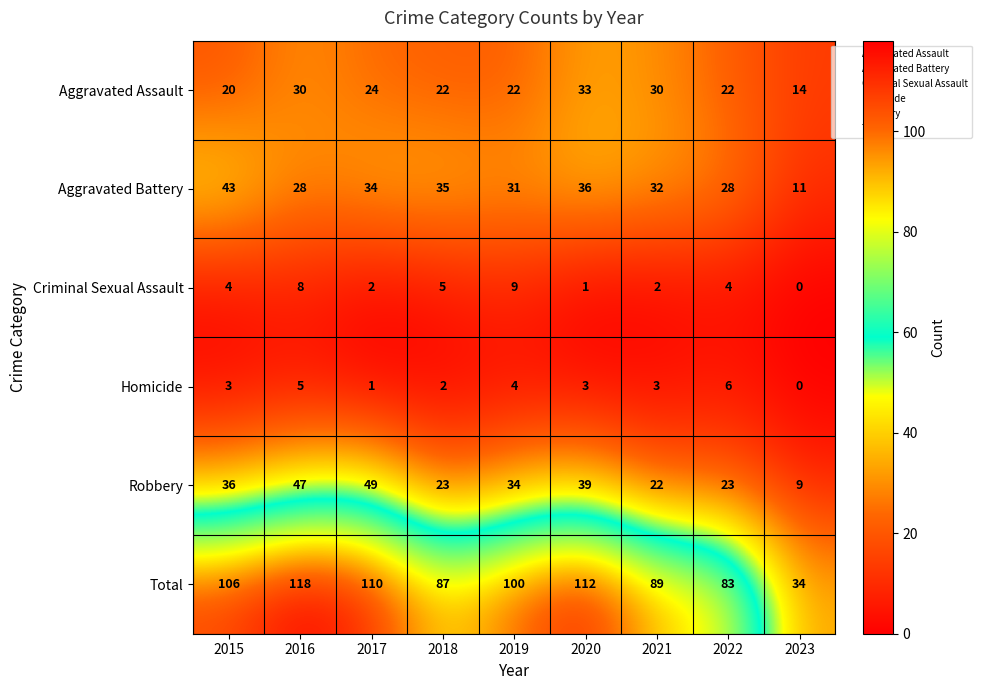

The value of Homicide at 2016 is 5. True or false?

True